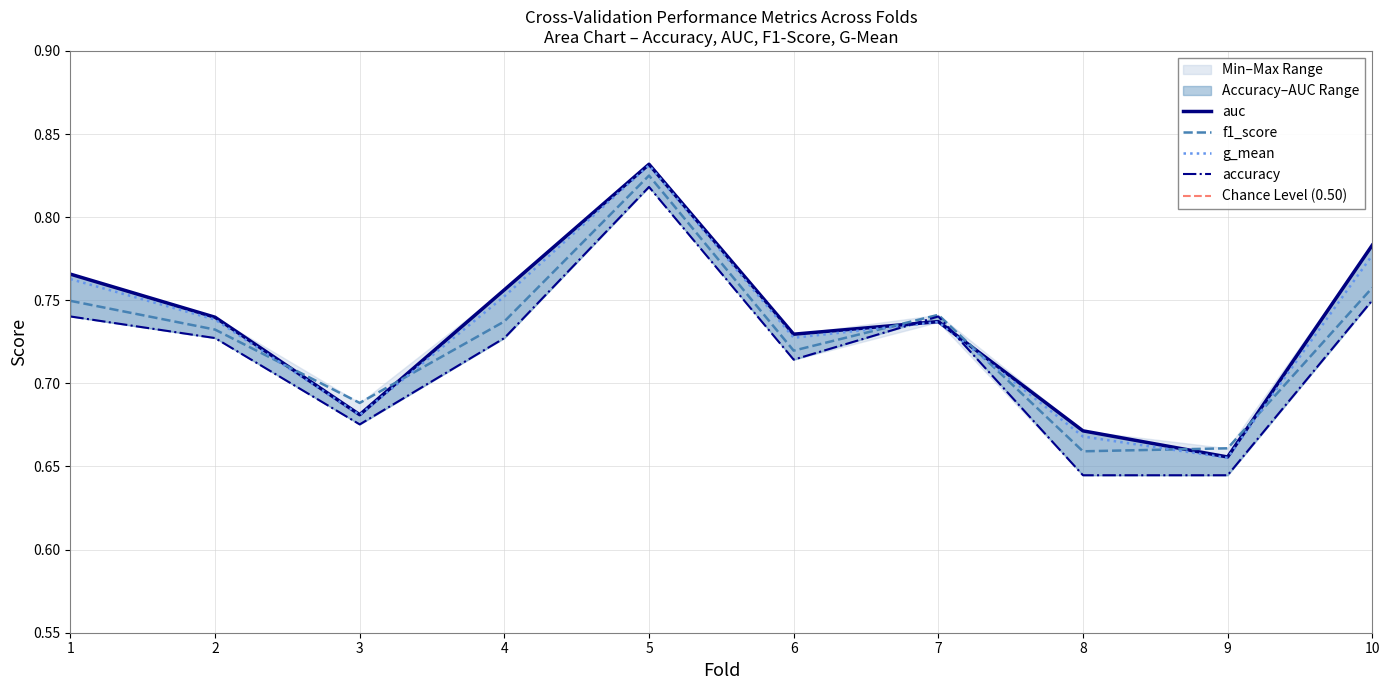

How many f1_score values are between 0 and 1?

10